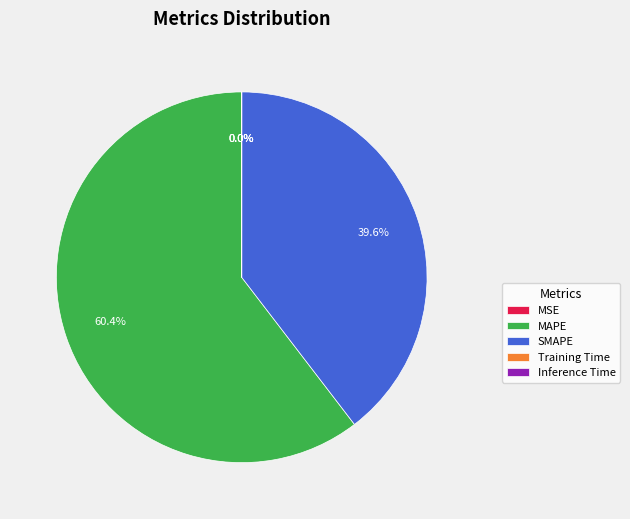

Does MAPE represent more than half of the total?

Yes